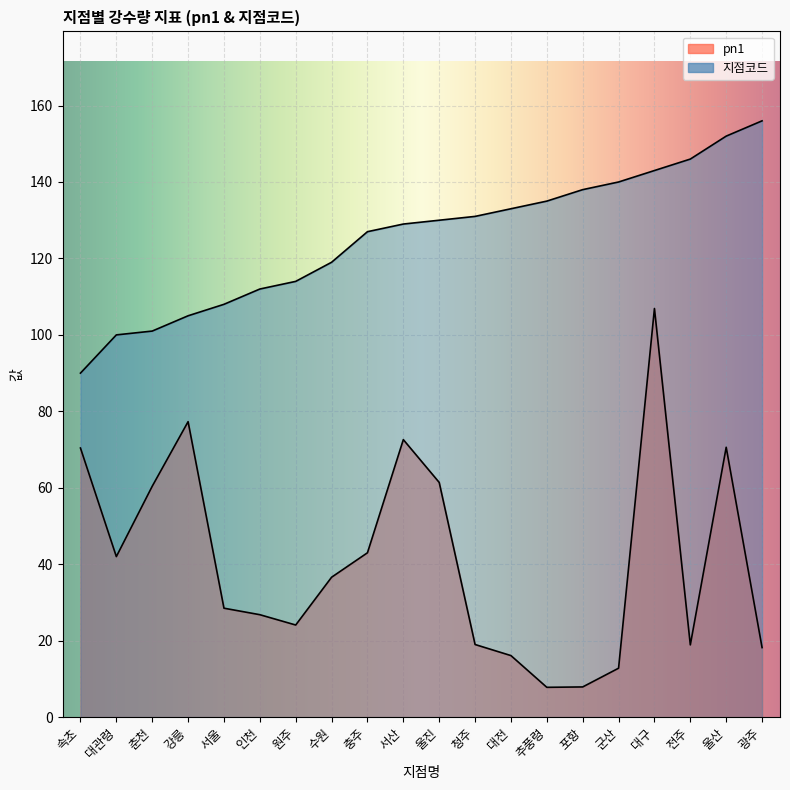

How many interior local valleys does the pn1 series have?

4